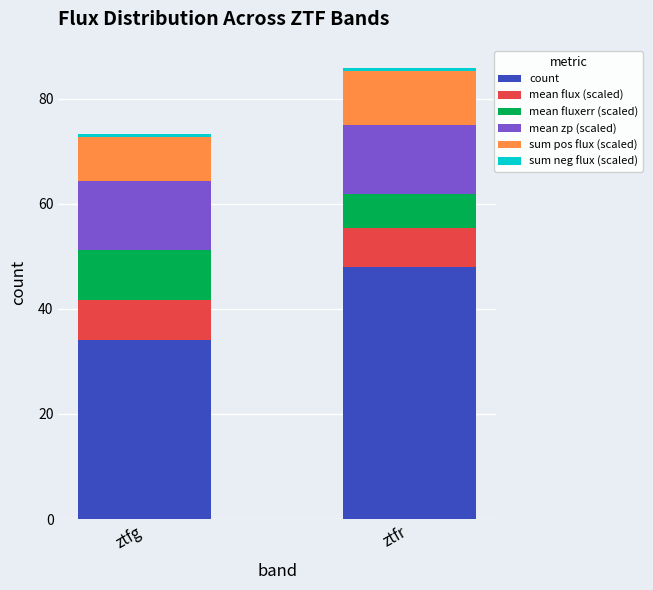

What is the minimum value for count?

34.0